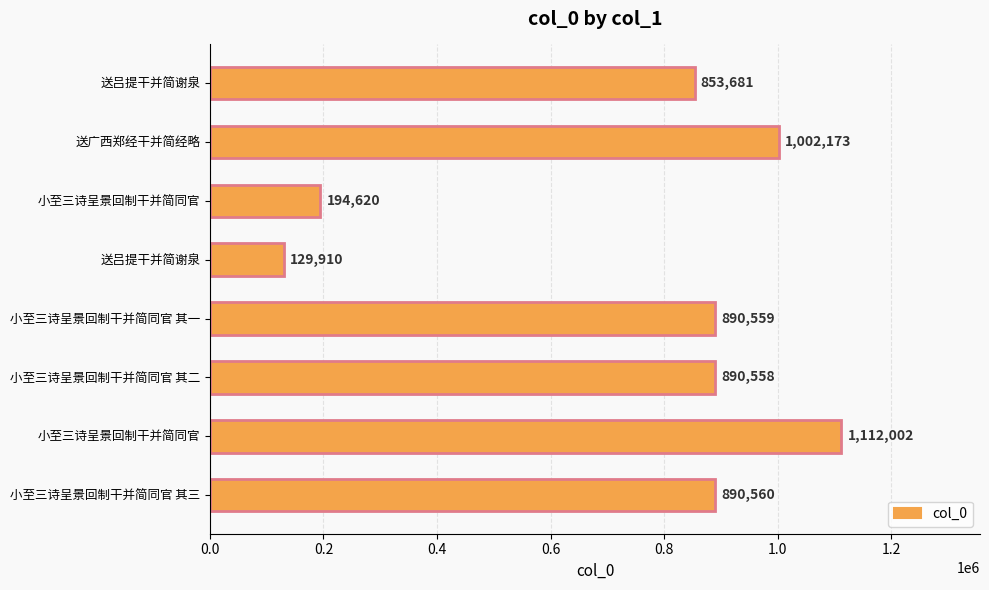

How many data points does each series have?

8